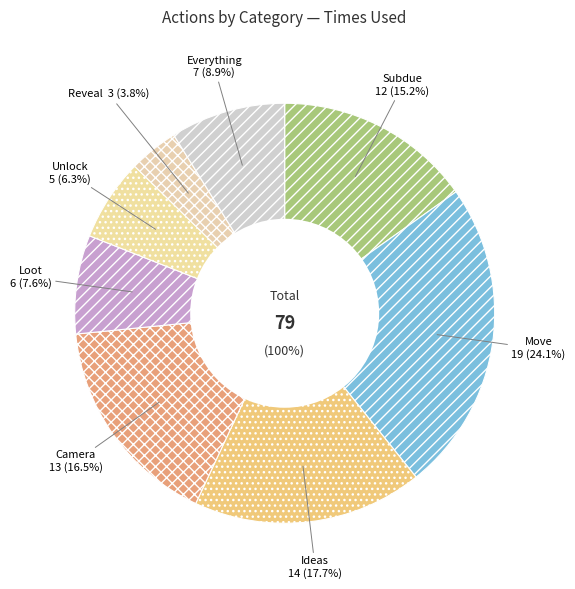

How many segments does this pie chart have?

8